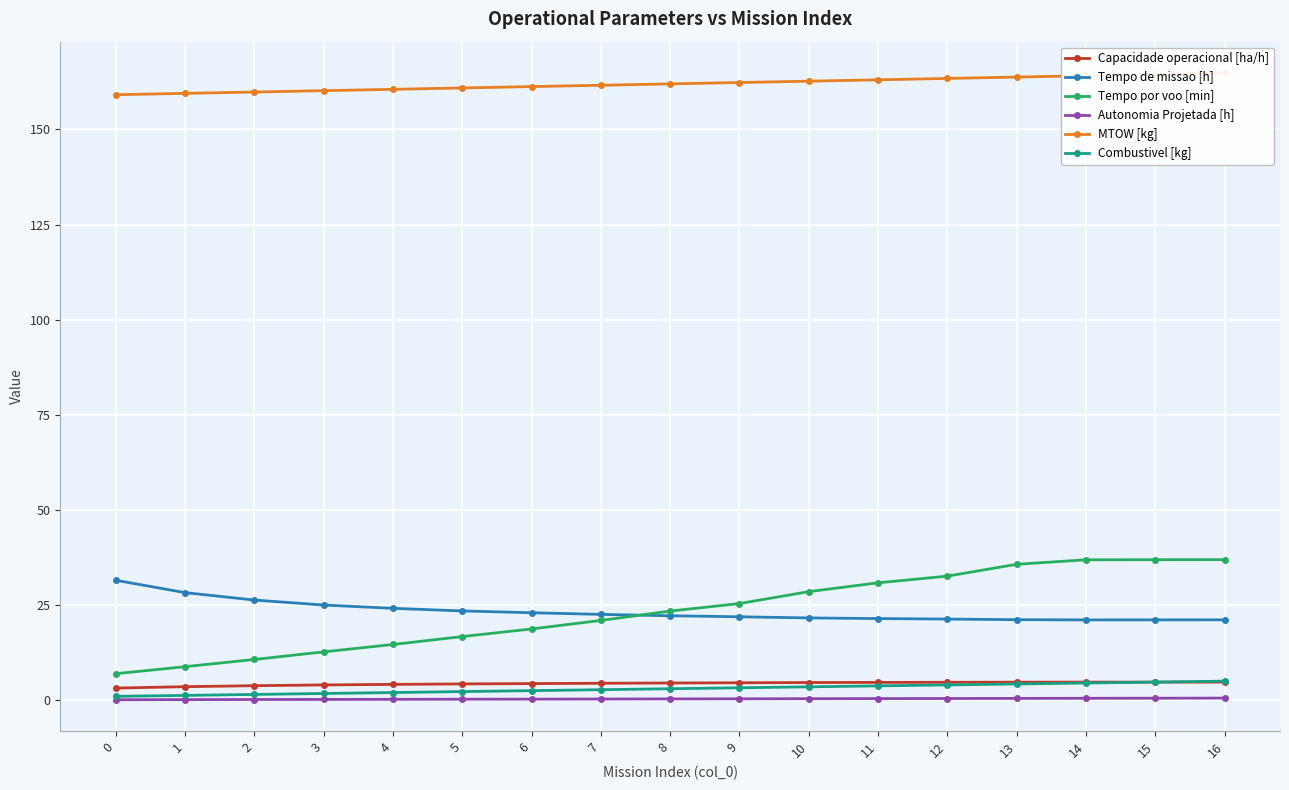

What is the lowest value of the MTOW [kg] series?

159.1